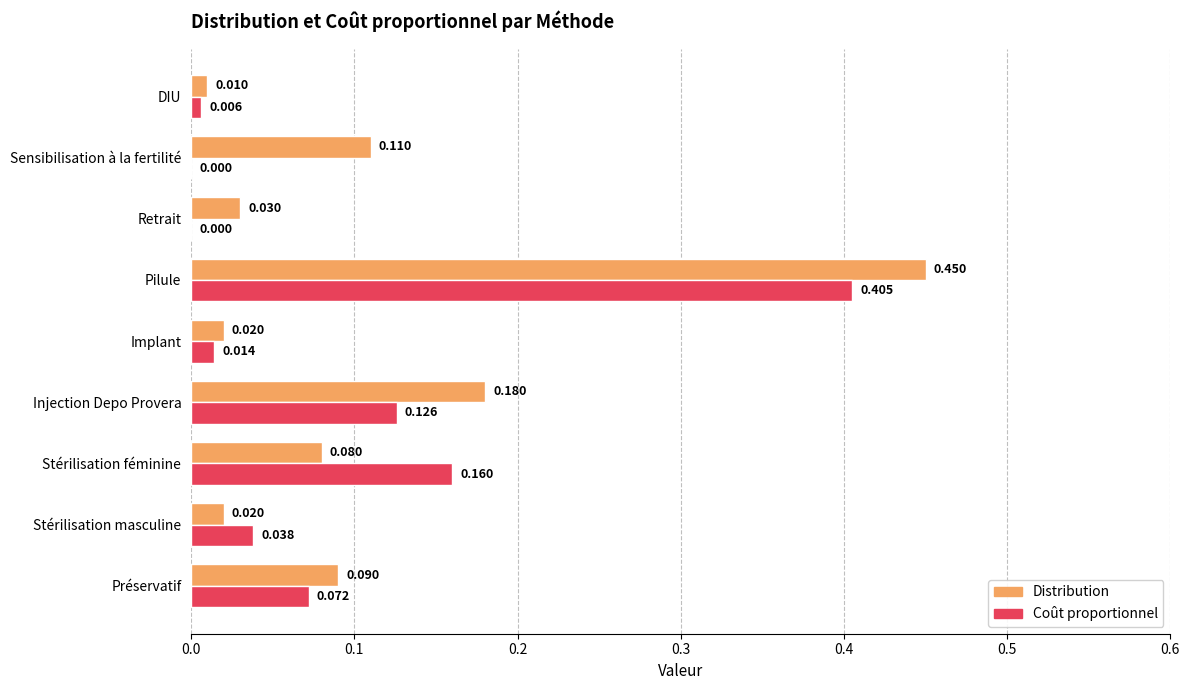

Which series has the largest total across all categories?

Distribution